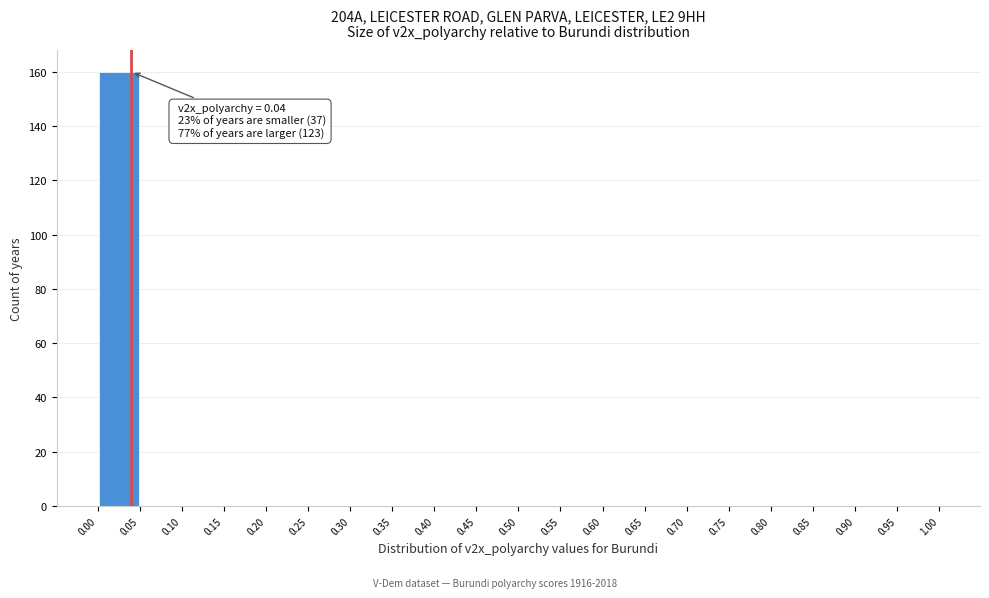

Which range on the x-axis has the tallest bar?

0.00 to 0.05